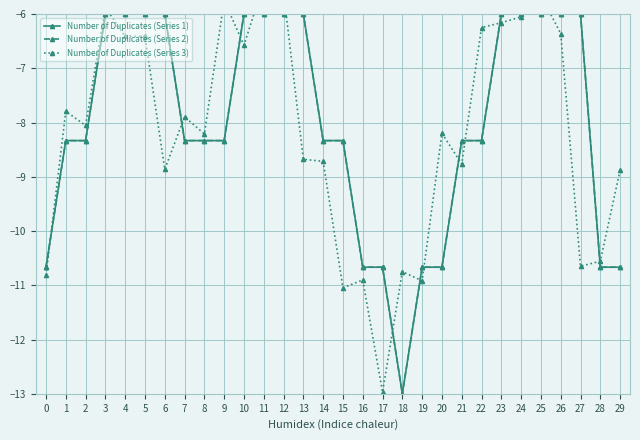

How many data points in Number of Duplicates (Series 3) are above -8?

14